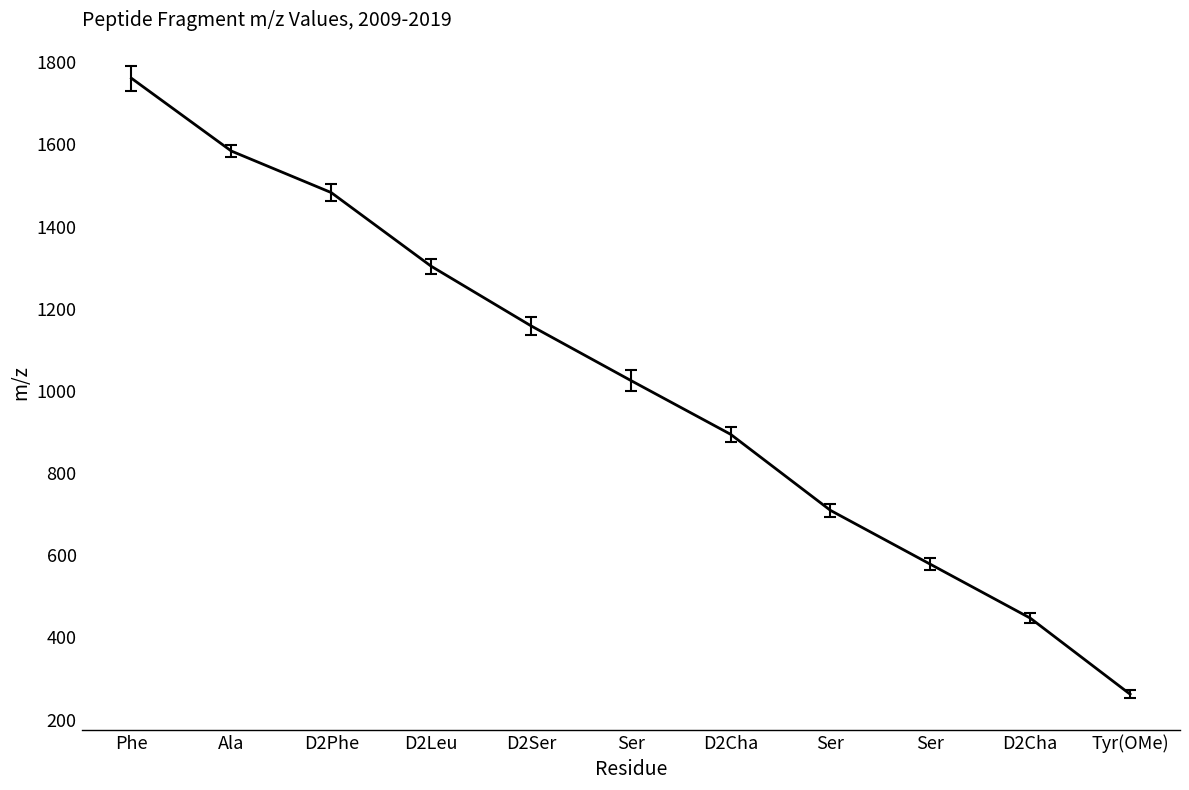

Which label corresponds to the largest value in the chart?

Phe